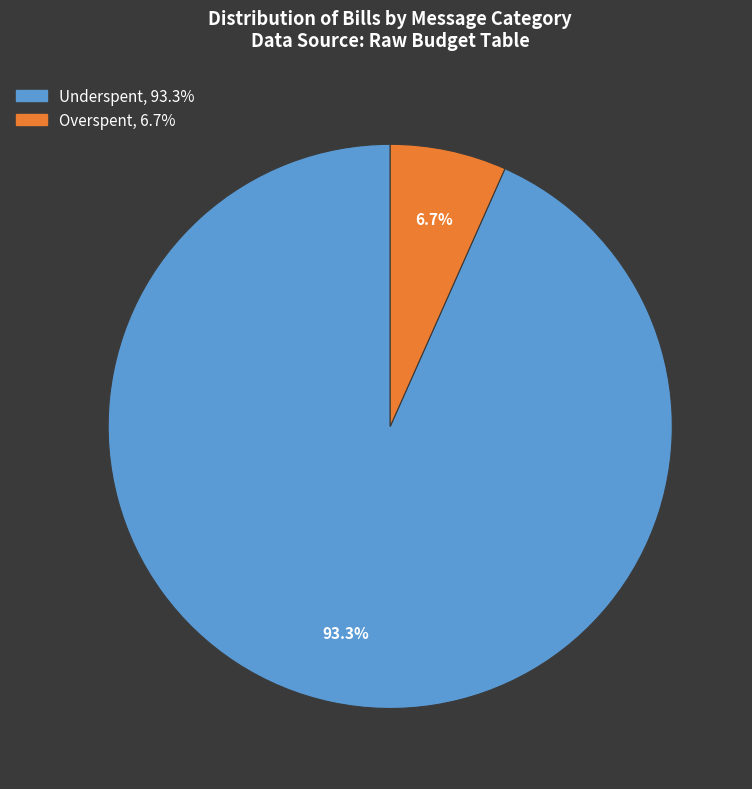

Count the number of slices in the pie.

2